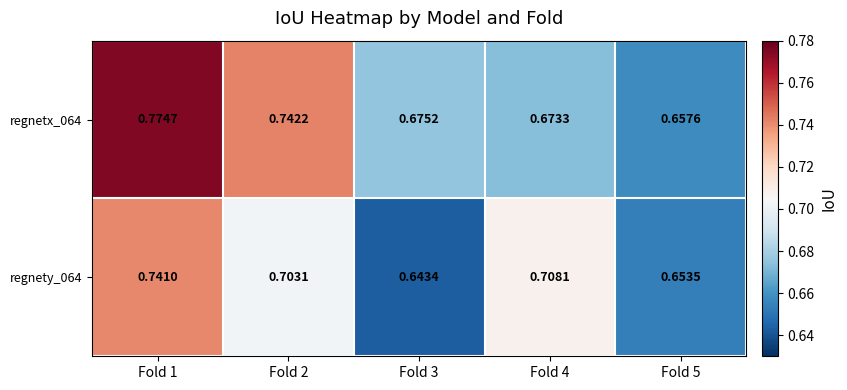

Is the value of regnety_064 at Fold 1 greater than the value of regnetx_064 at Fold 4?

Yes